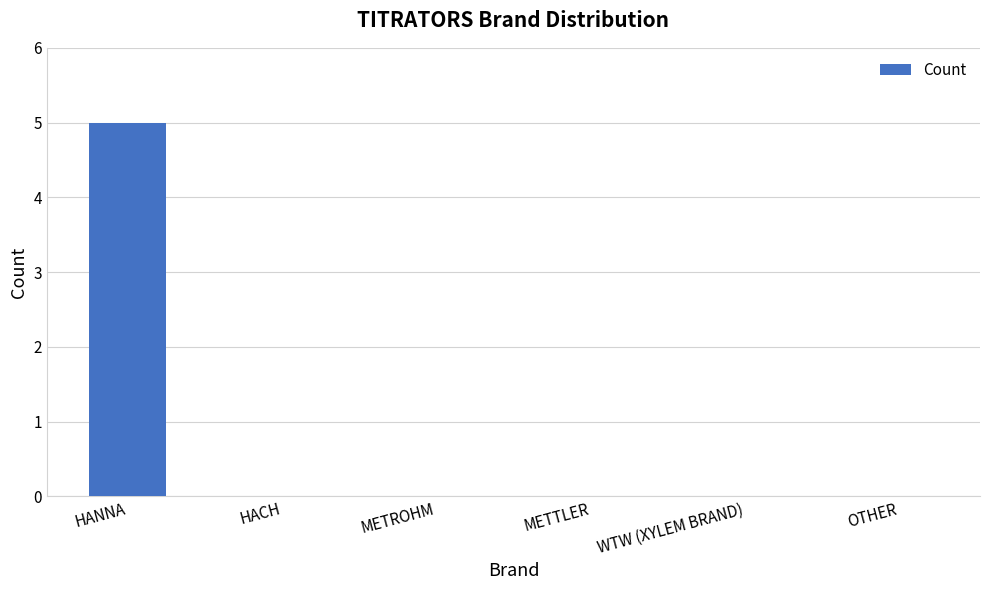

What is the maximum value shown in the chart?

5